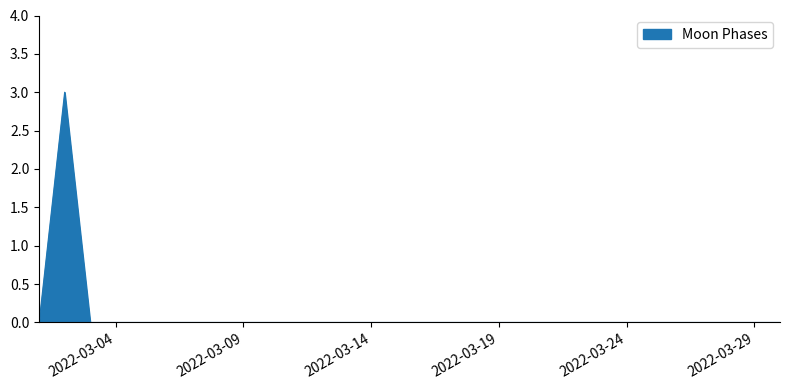

What is the difference between the maximum and minimum values?

3